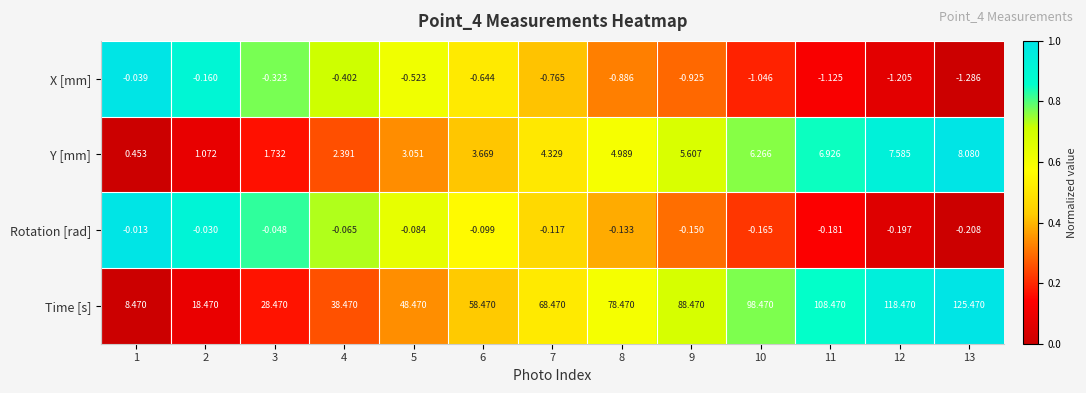

Which series has the largest total across all categories?

Time [s]